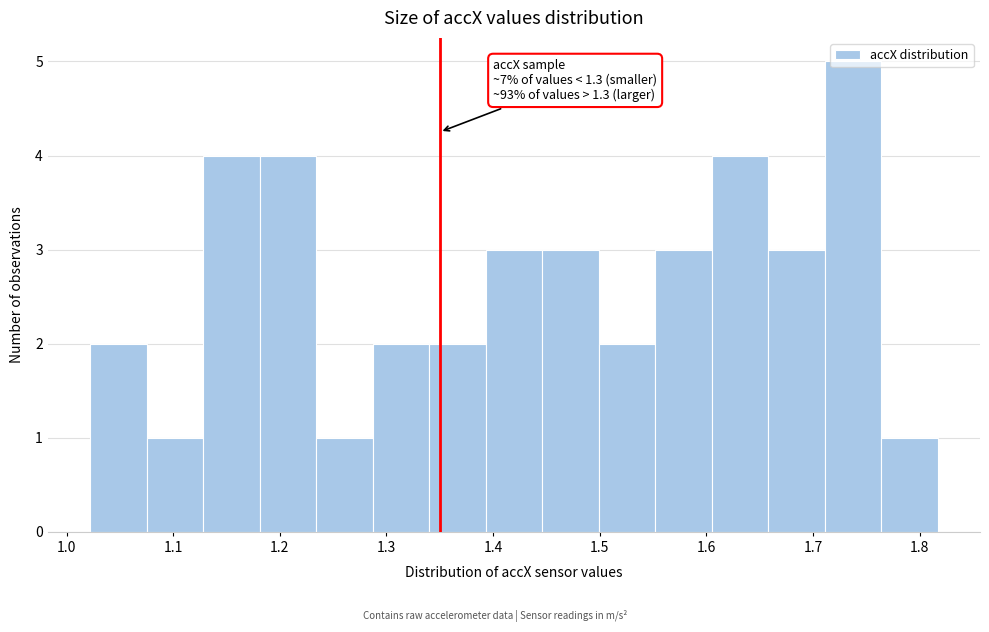

Which range on the x-axis has the tallest bar?

1.71 to 1.76